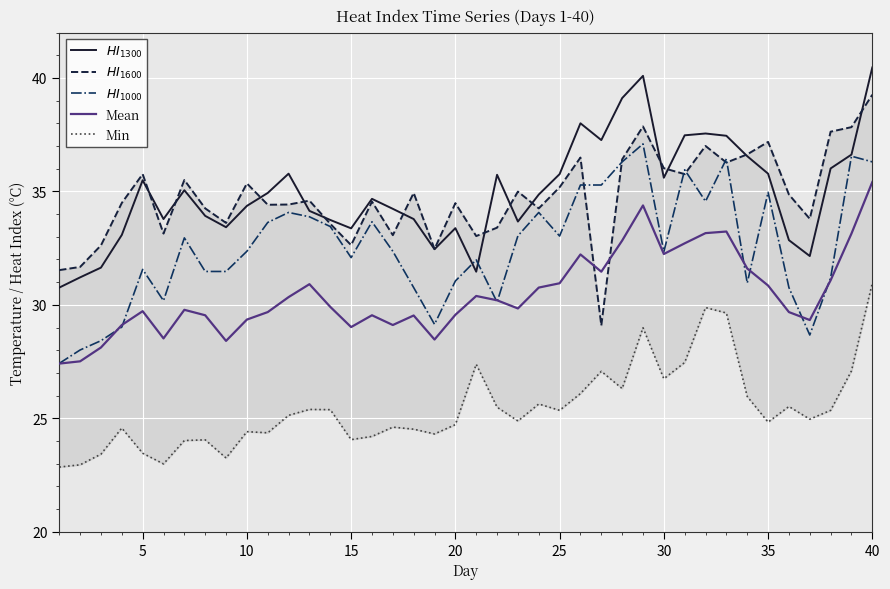

How many series are shown in this chart?

5